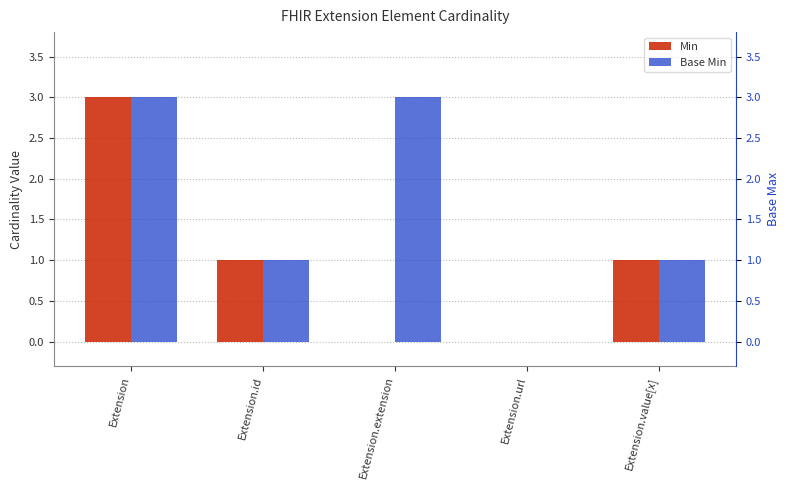

How many categories are shown in the chart?

5